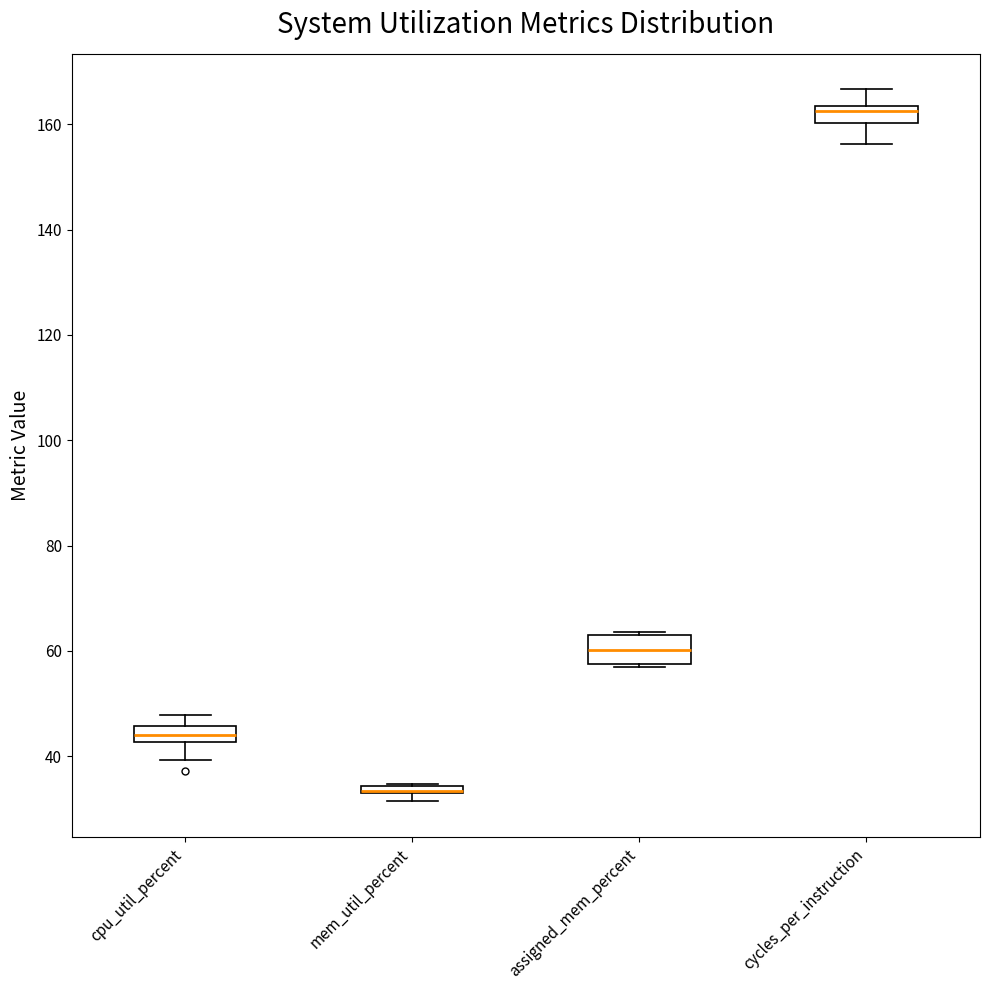

Comparing the boxes themselves (not the whiskers), which one is the tallest?

assigned_mem_percent